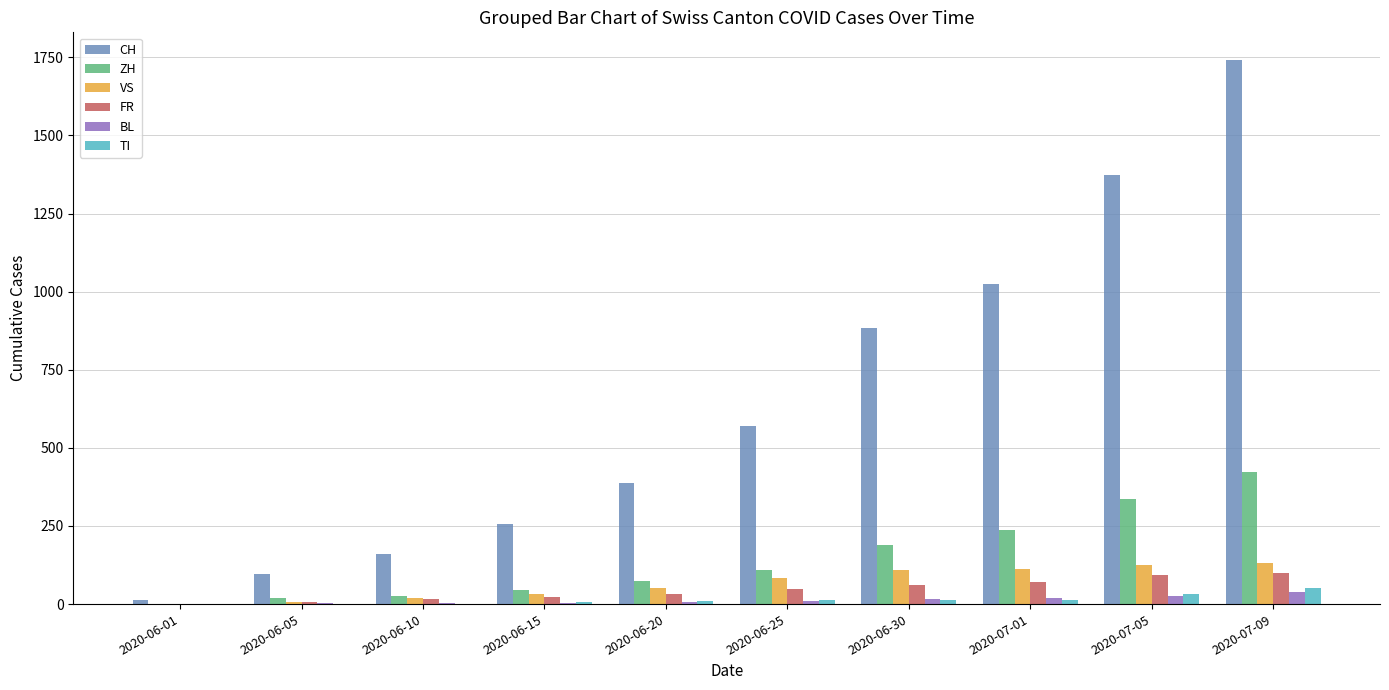

What are all the series names shown in the legend?

CH, ZH, VS, FR, BL, TI